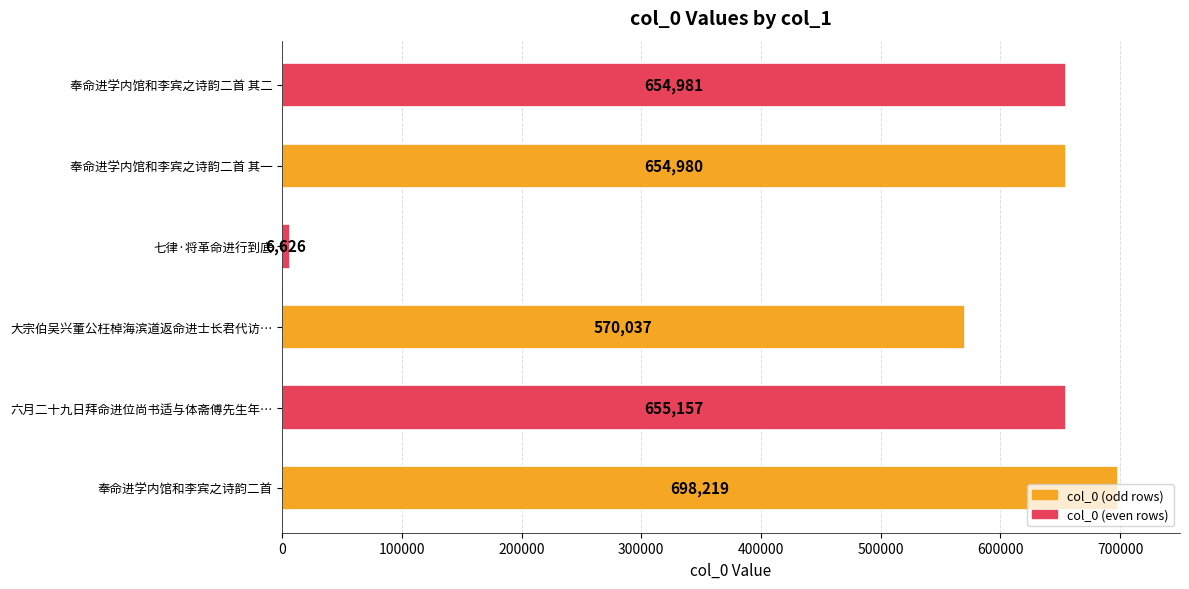

The chart shows a value of 370919 at 奉命进学内馆和李宾之诗韵二首 其一. True or false?

False